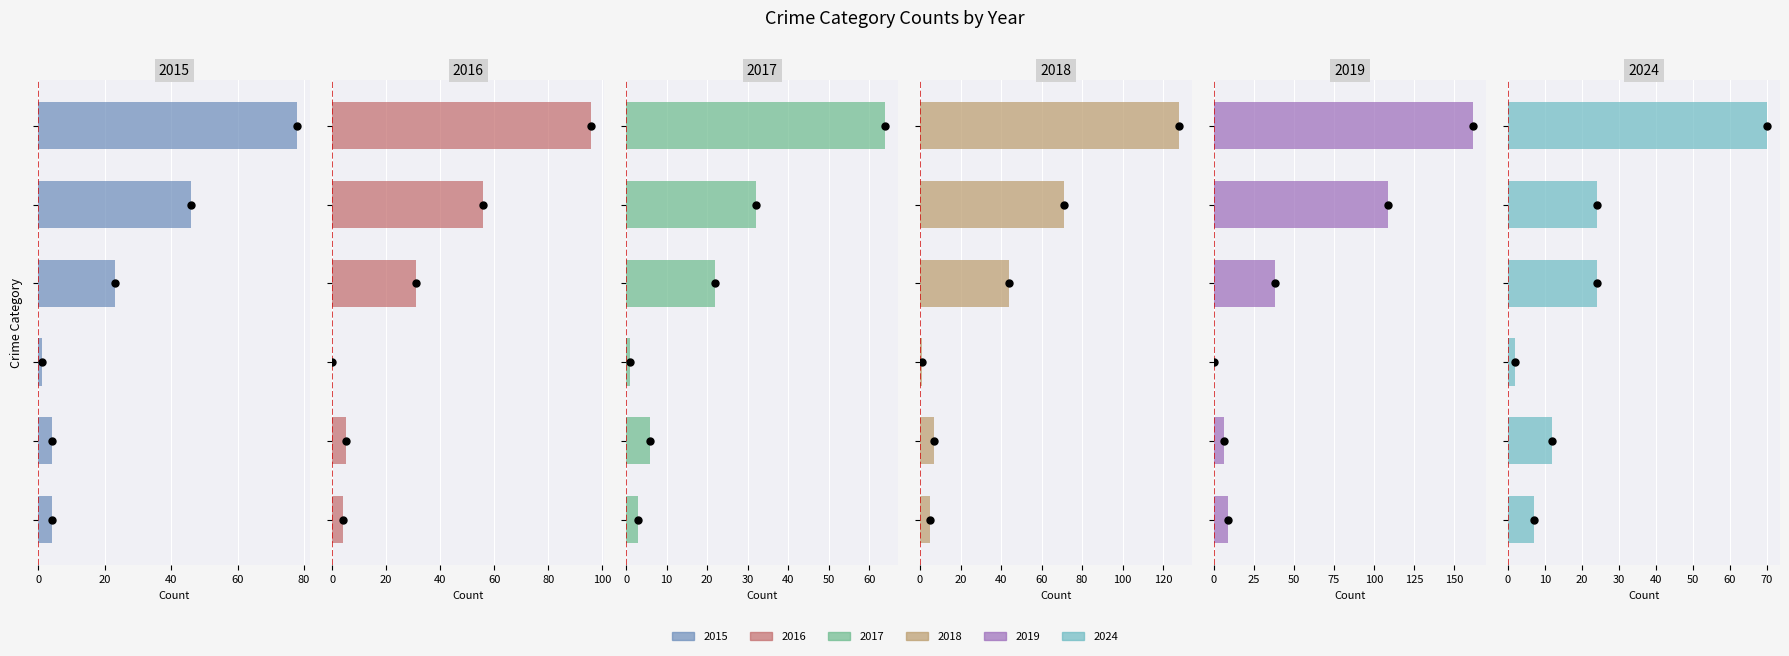

Is it true that 2017 equals 6 at Aggravated Battery?

True